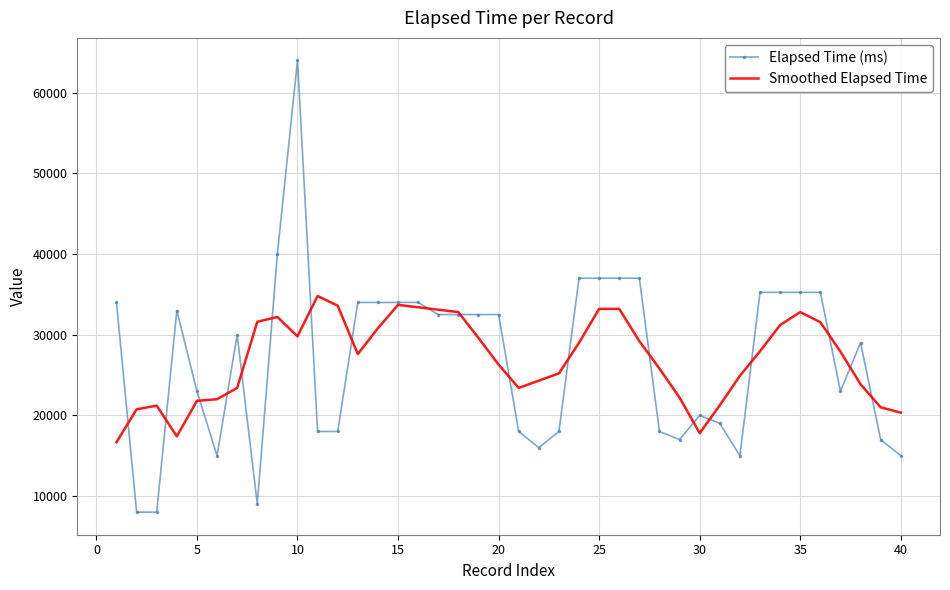

Which series has the largest range (max minus min)?

Elapsed Time (ms)